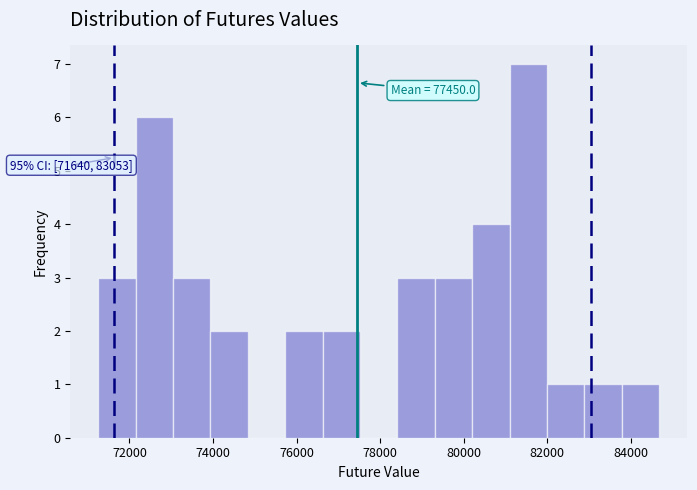

Which range on the x-axis has the tallest bar?

81000 to 82000